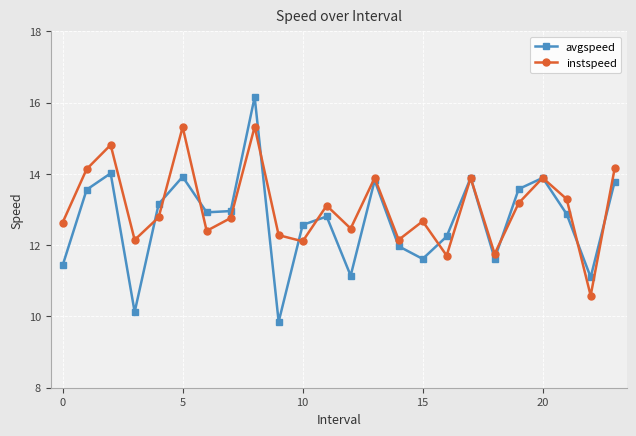

Does the chart have visible grid lines?

Yes